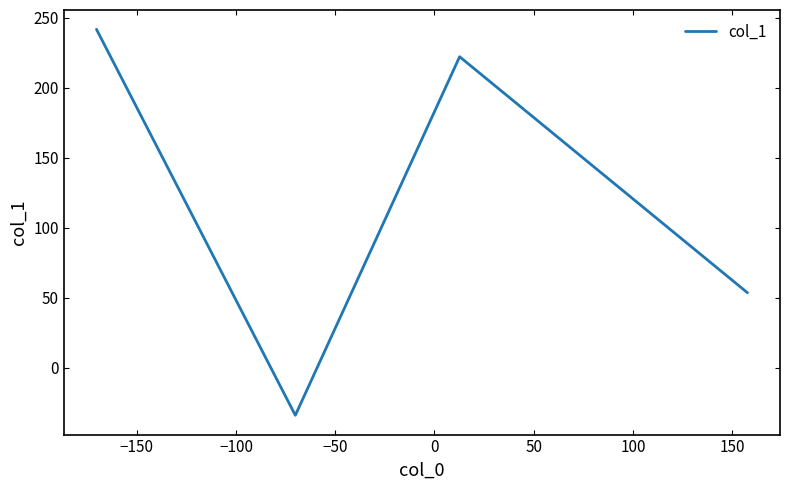

Reading left to right, what are all the values shown in this chart?

241.7	-33.9	222.1	53.6